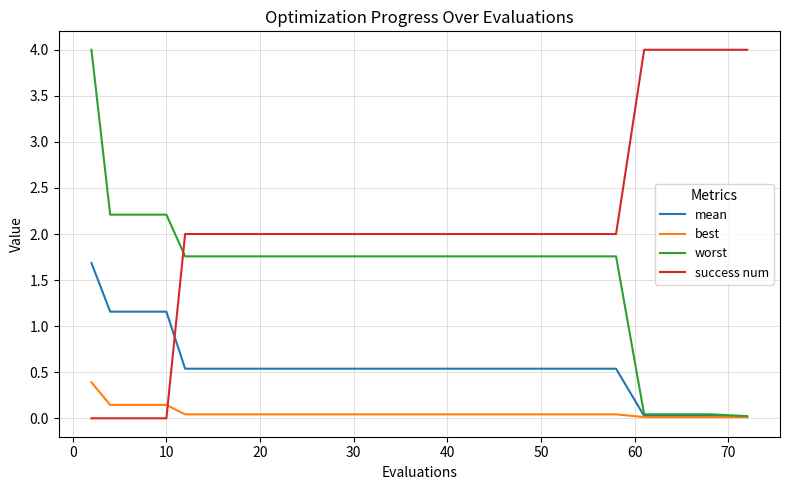

List the series in order of their overall mean, lowest first.

best, mean, worst, success num